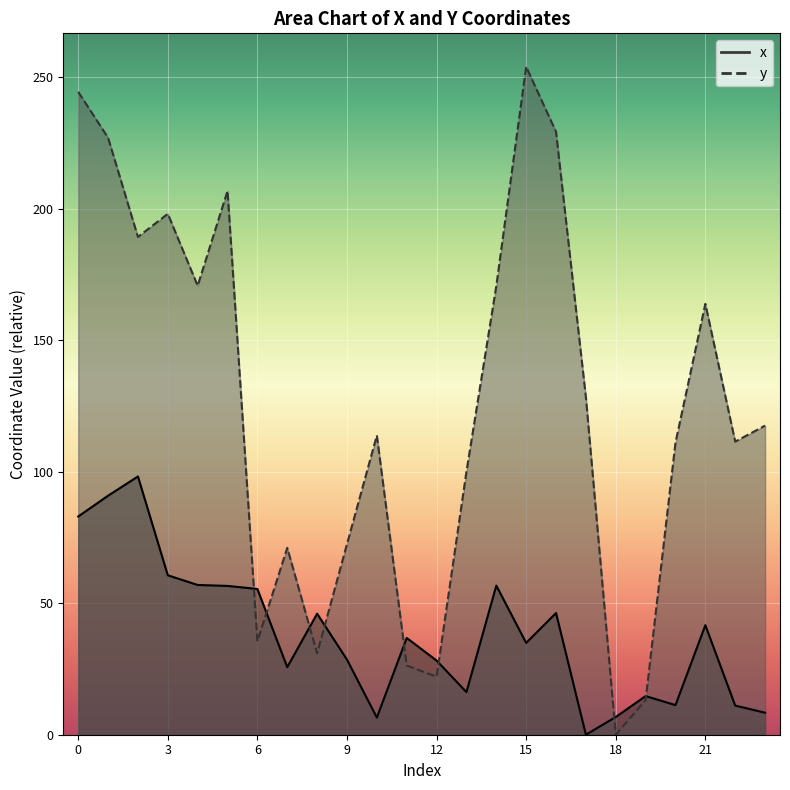

At how many categories does at least one series exceed 200?

5